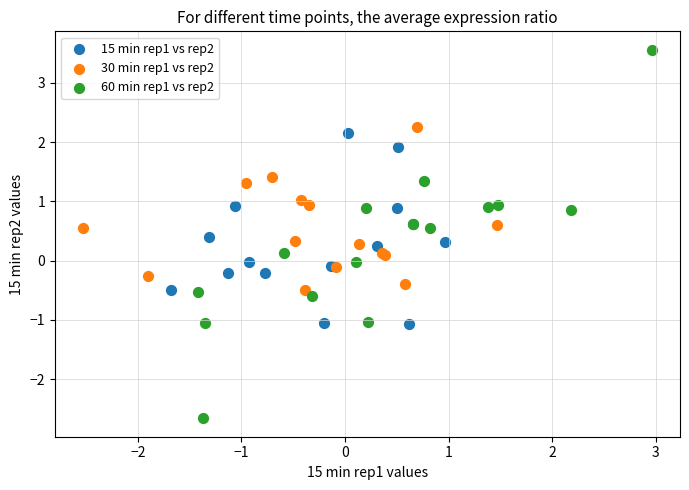

Which series has the widest spread of Y values?

60 min rep1 vs rep2